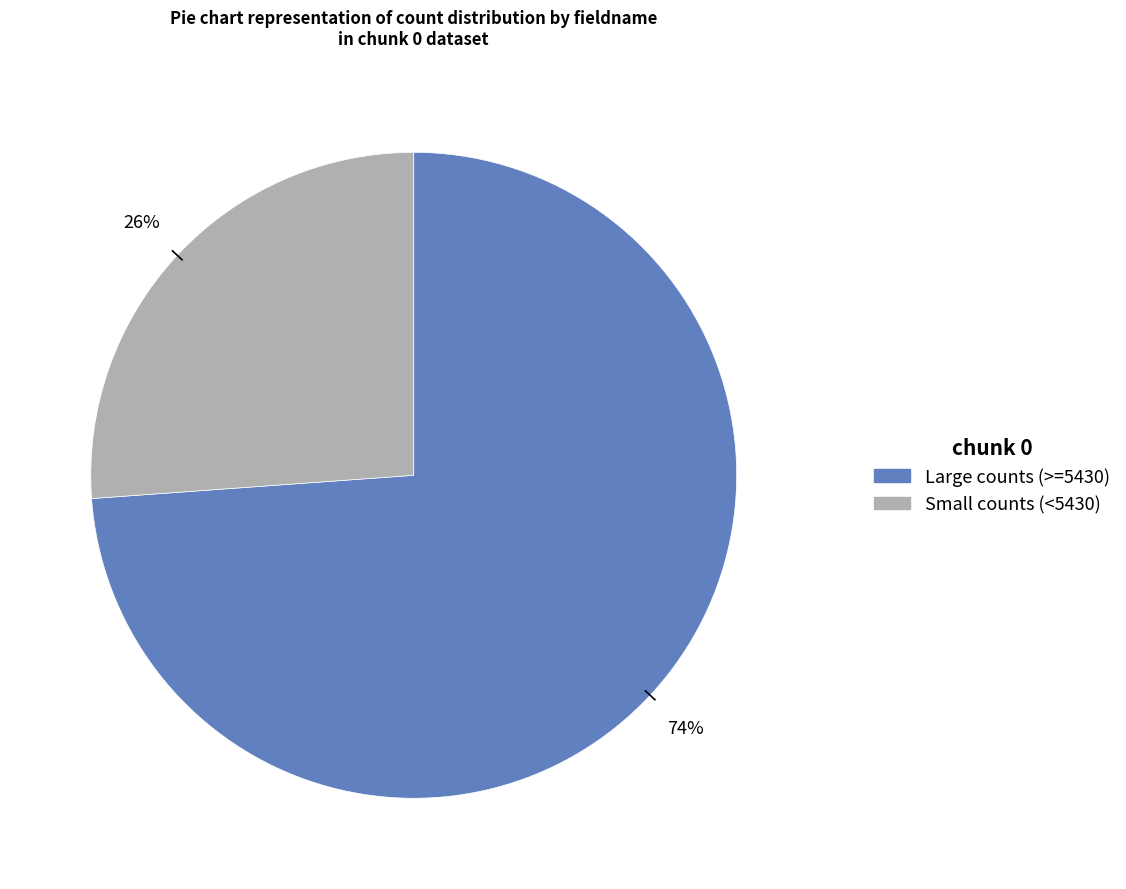

Is there any slice that represents more than half of the pie?

Yes